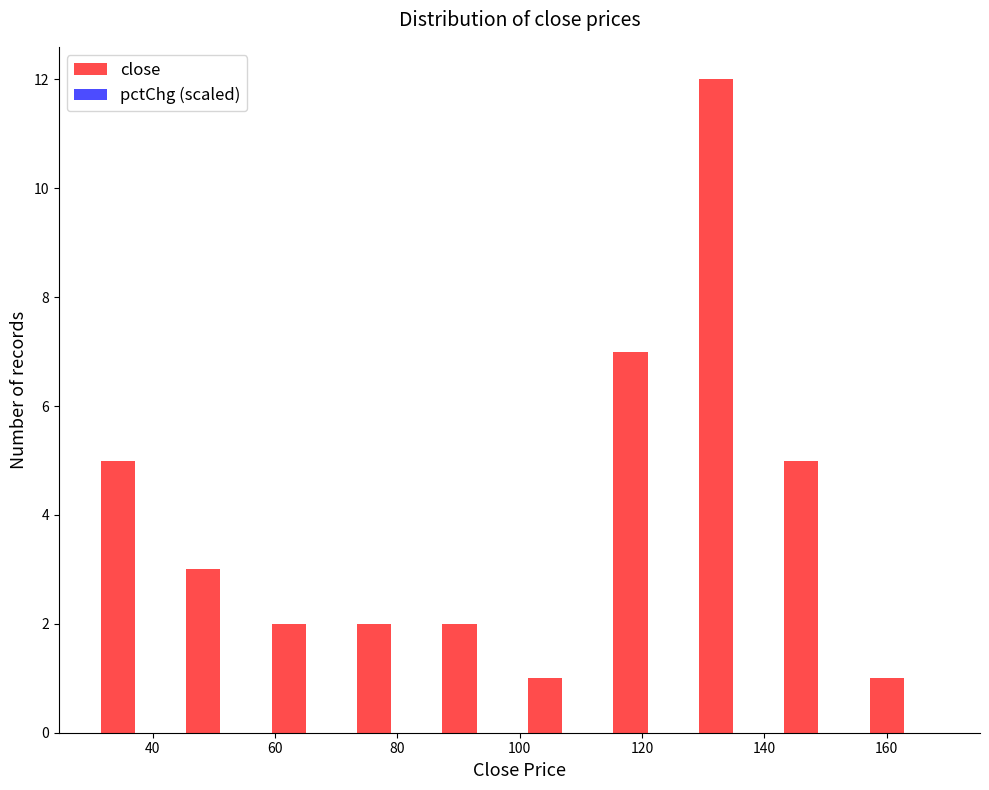

Which range on the x-axis has the tallest bar?

126 to 140